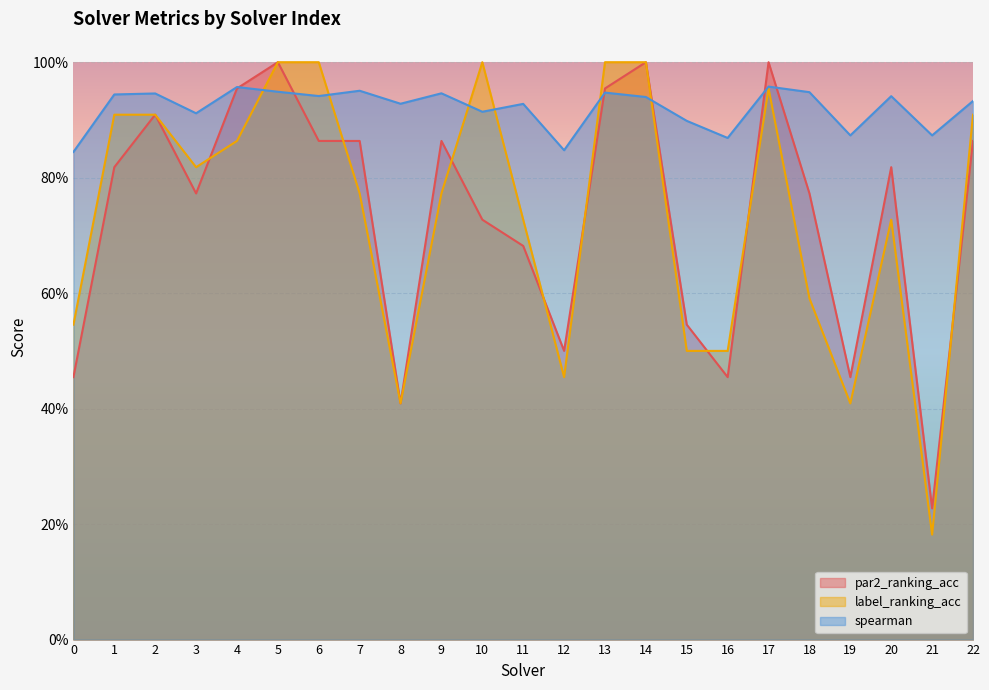

At which category does spearman reach its first local peak?

2